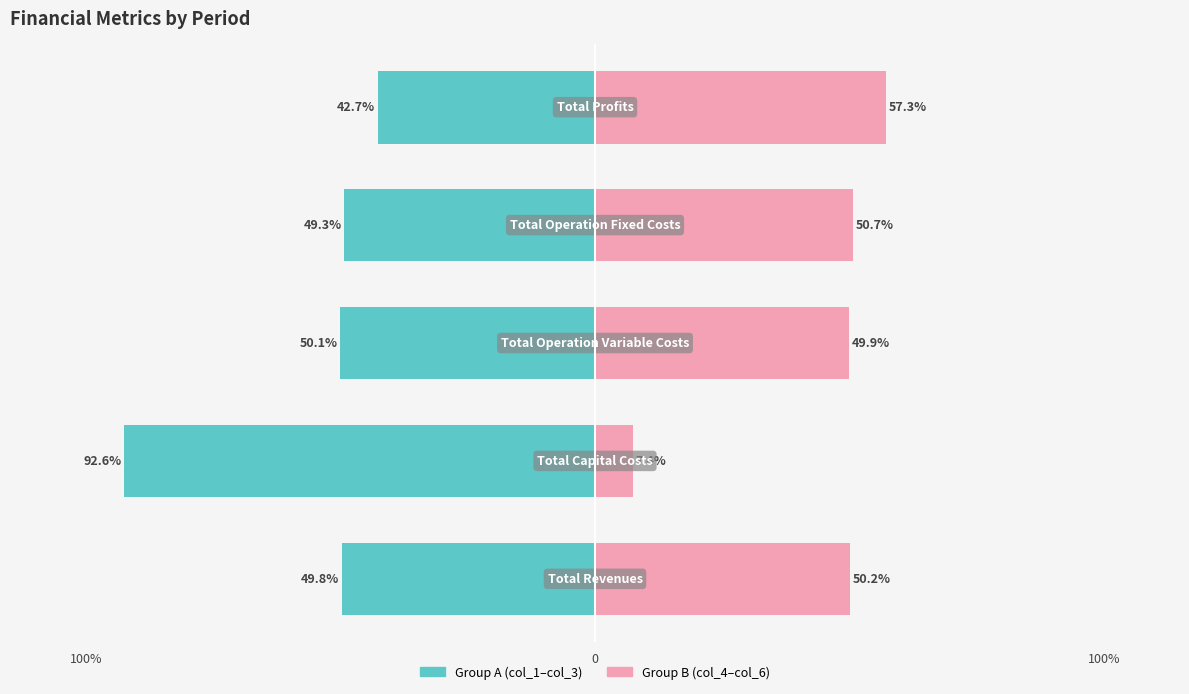

What is the difference between the maximum and minimum values in the Group B (col_4–col_6) series?

49.9